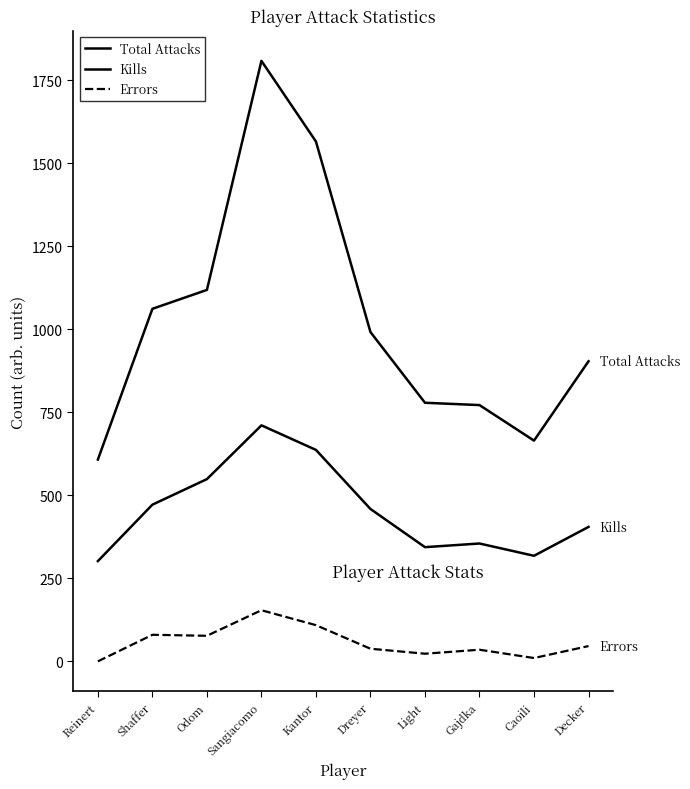

How many distinct data groups are displayed?

3